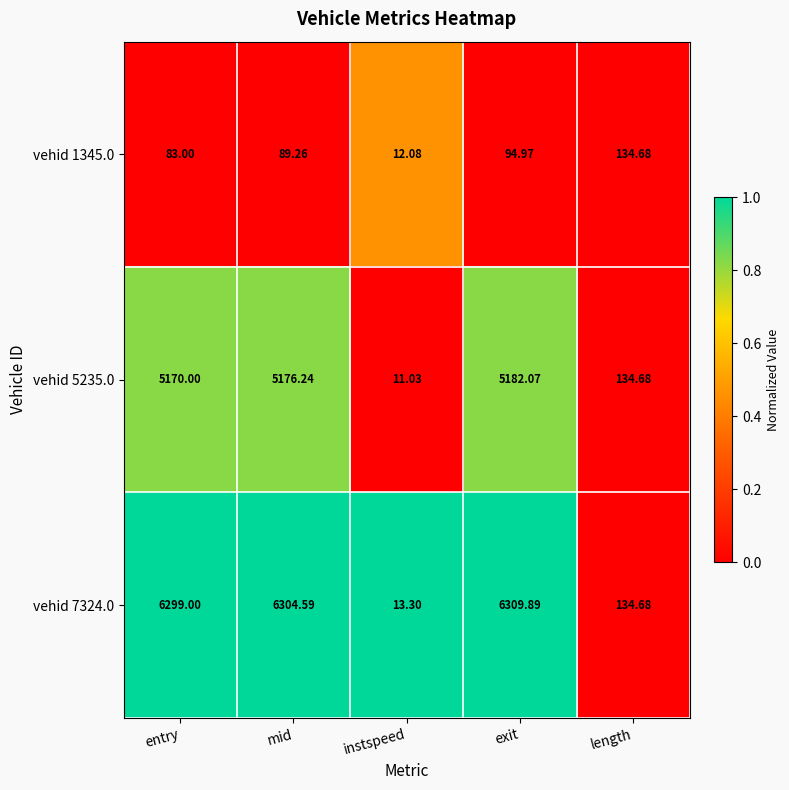

What is the spread (max minus min) of values at instspeed?

2.3